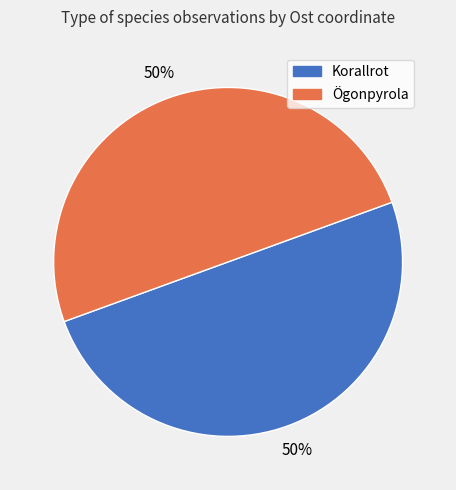

Is the sum of Korallrot and Ögonpyrola greater than half?

Yes